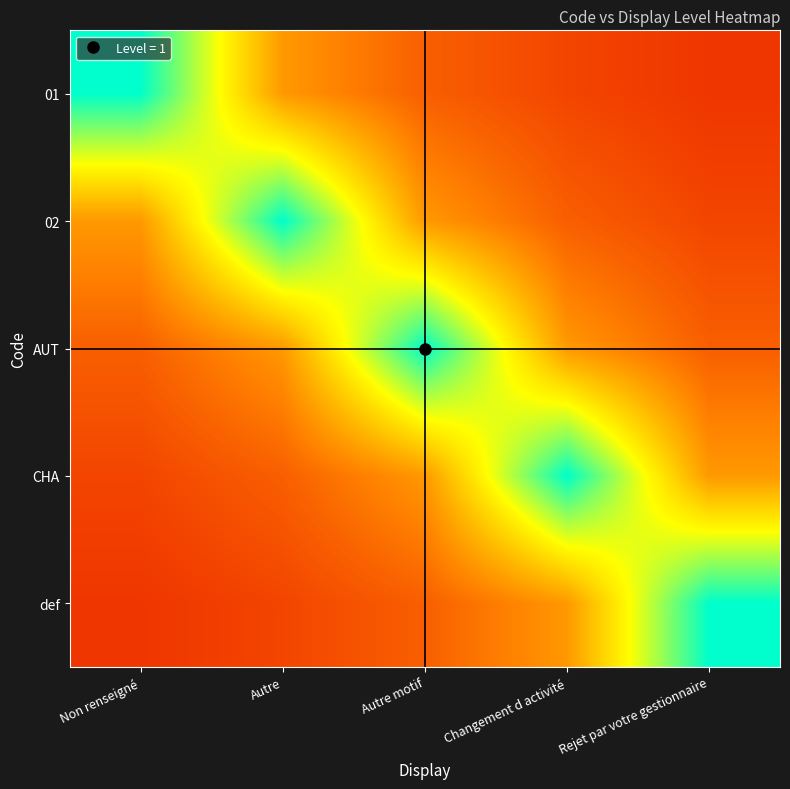

Reading left to right, extract all data points from this chart.

01: Non renseigné=1.0	Autre=0.4	Autre motif=0.2	Changement d activité=0.2	Rejet par votre gestionnaire=0.1
02: Non renseigné=0.4	Autre=1.0	Autre motif=0.4	Changement d activité=0.2	Rejet par votre gestionnaire=0.2
AUT: Non renseigné=0.2	Autre=0.4	Autre motif=1.0	Changement d activité=0.4	Rejet par votre gestionnaire=0.2
CHA: Non renseigné=0.2	Autre=0.2	Autre motif=0.4	Changement d activité=1.0	Rejet par votre gestionnaire=0.4
def: Non renseigné=0.1	Autre=0.2	Autre motif=0.2	Changement d activité=0.4	Rejet par votre gestionnaire=1.0